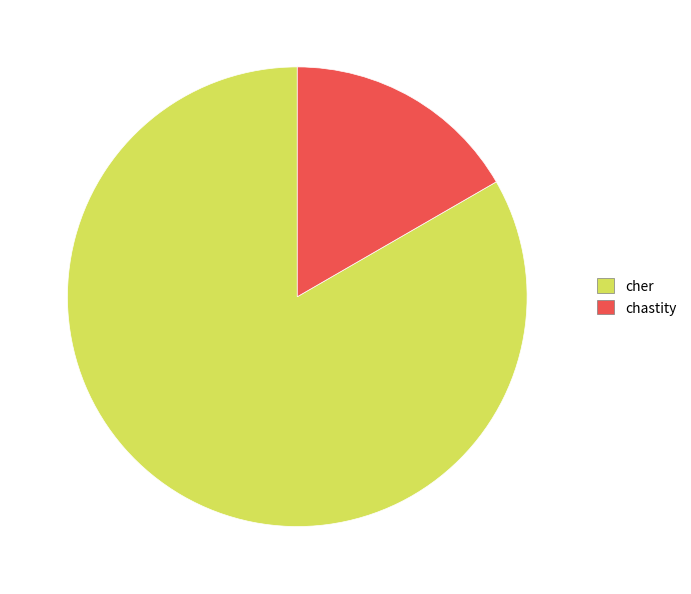

Combined, do chastity and cher account for over 50%?

Yes